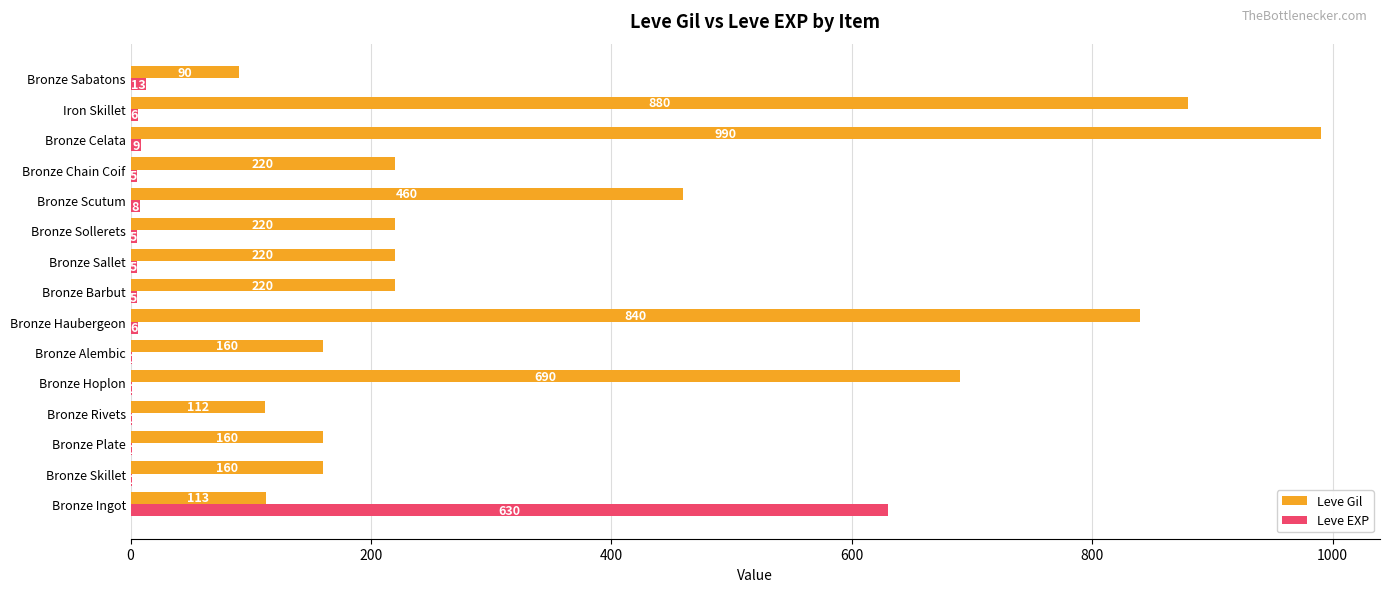

What is the greatest value displayed?

990